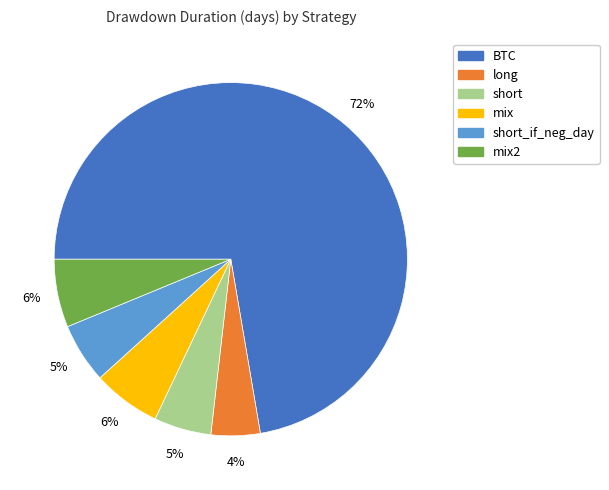

How many slices are in this pie chart?

6